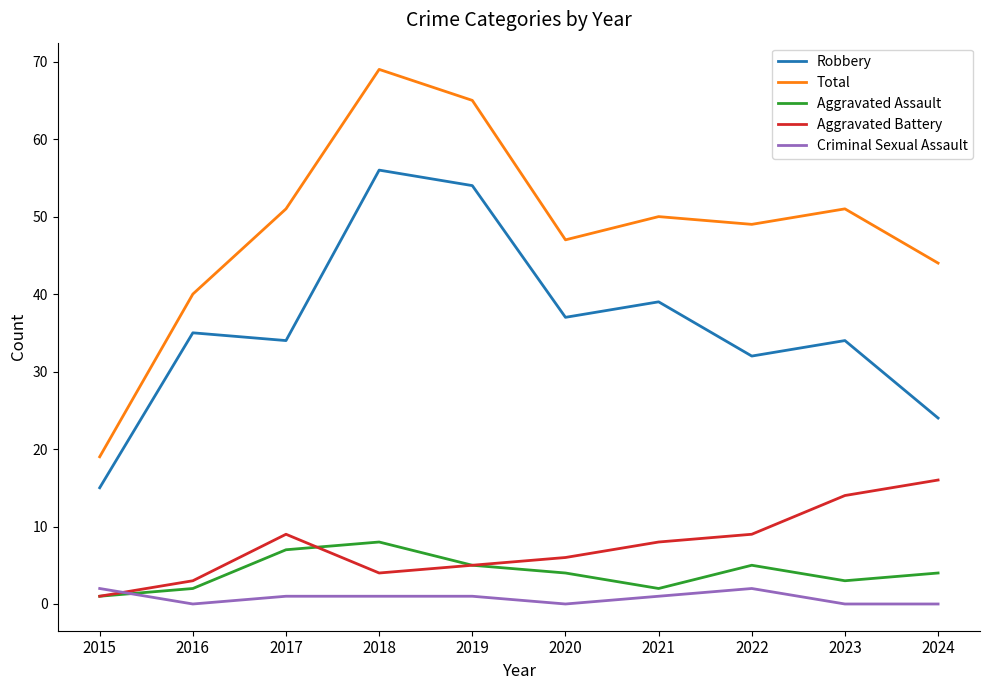

How many interior local valleys does the Total series have?

2